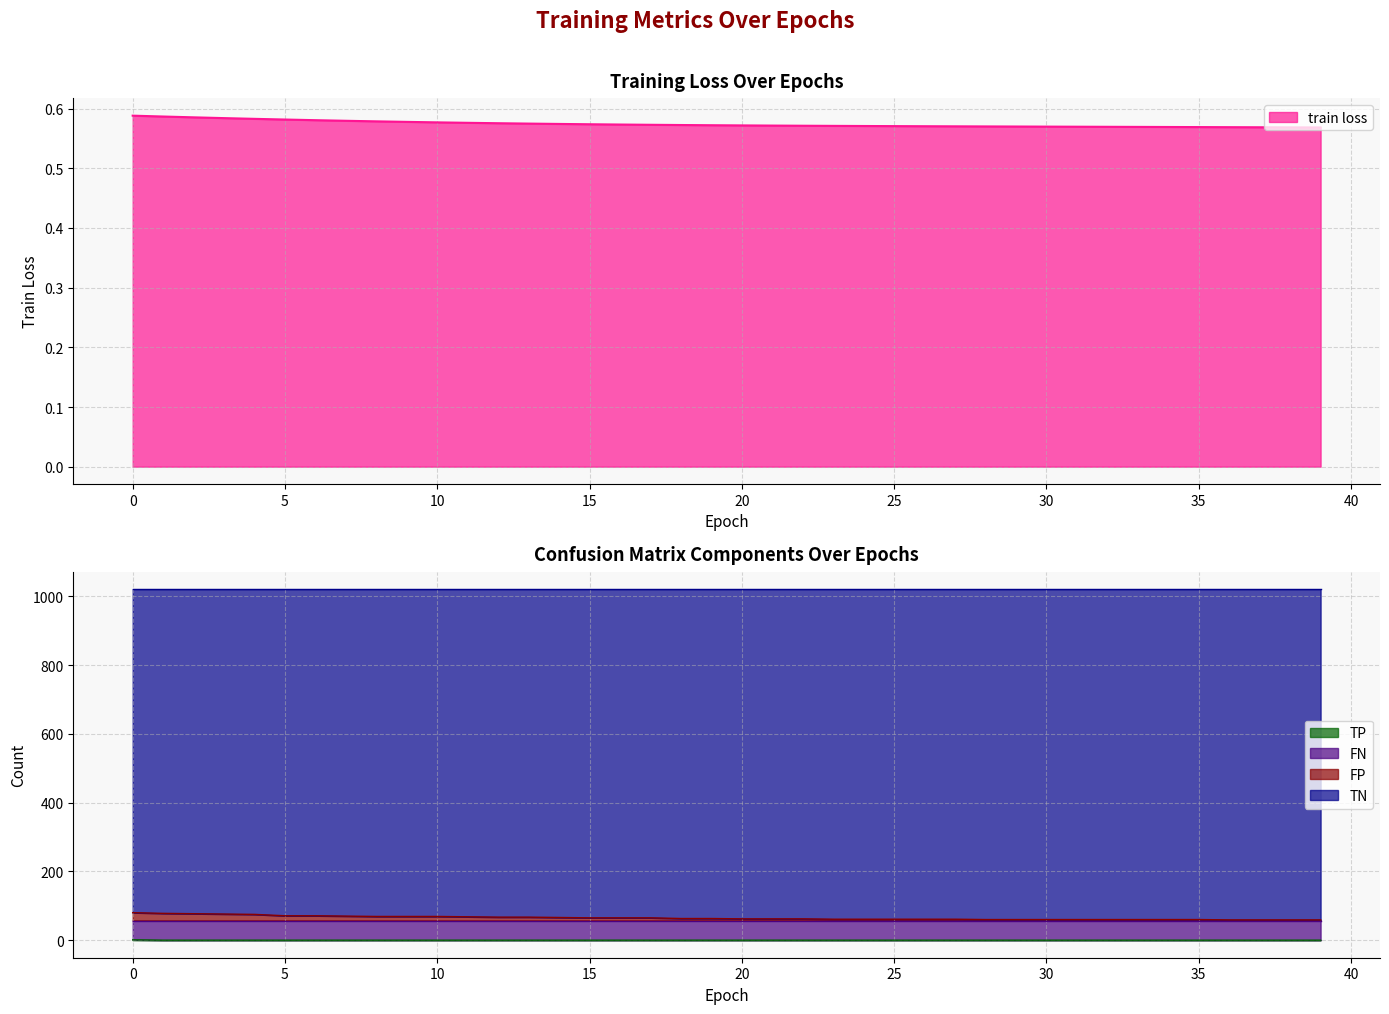

At which label is TN closest to 69?

8